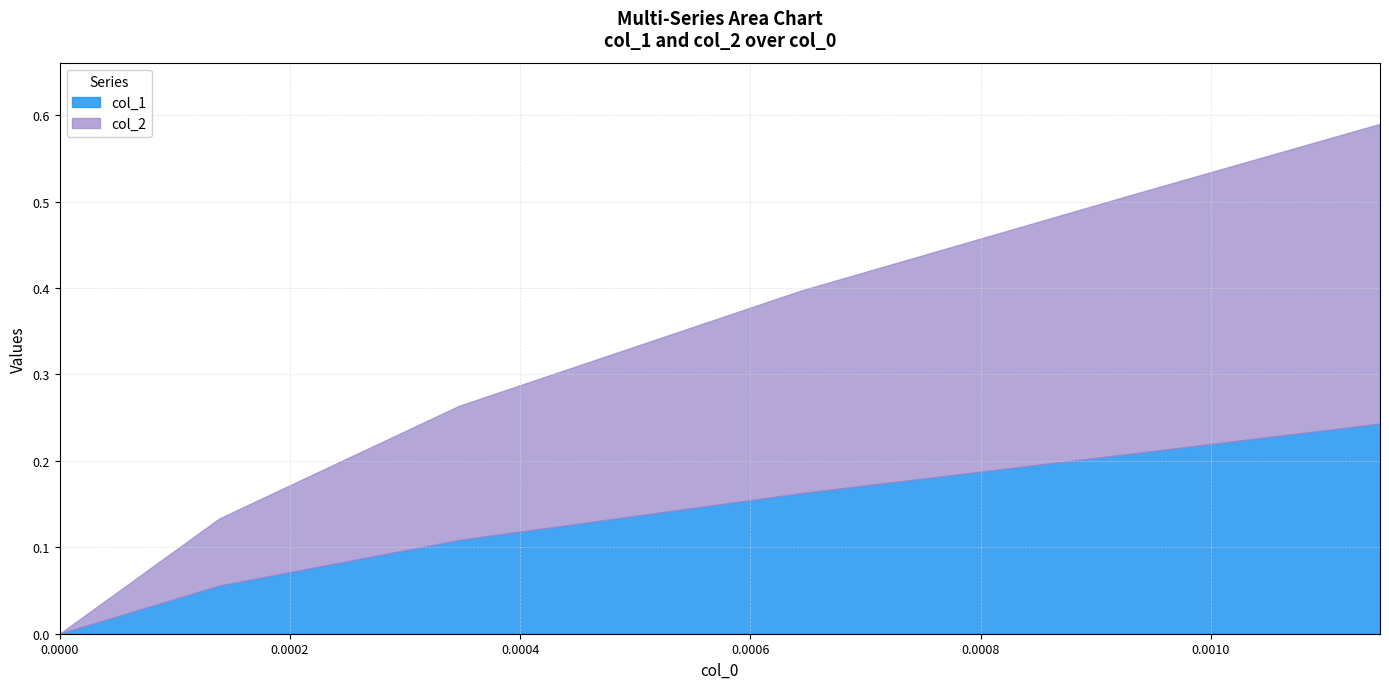

What is the highest value of the col_2 series?

0.3